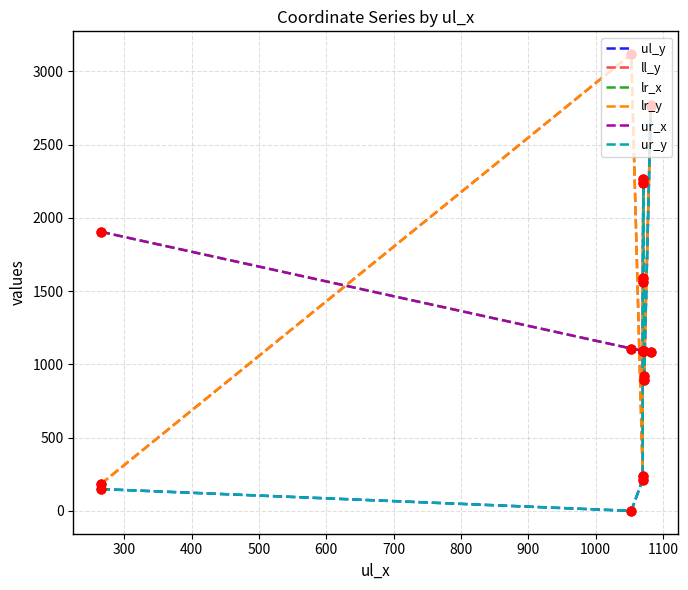

At how many categories does at least one series exceed 2547?

2